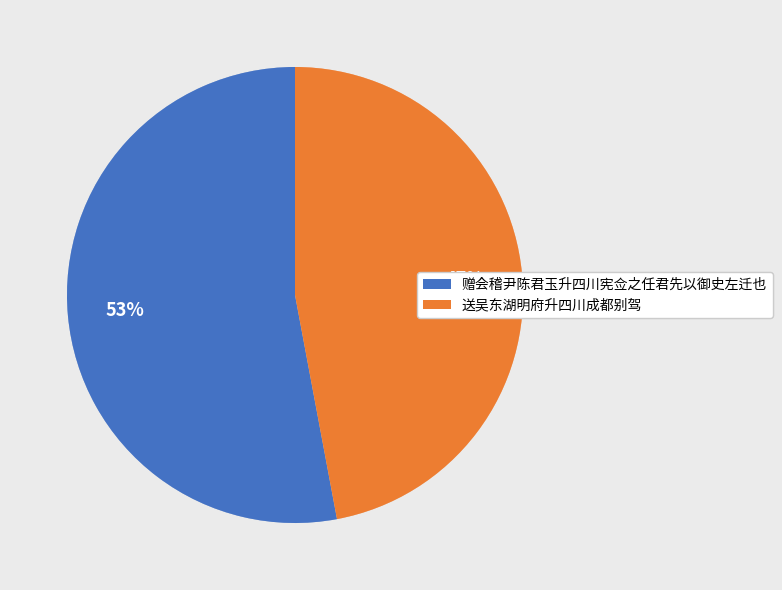

Do 送吴东湖明府升四川成都别驾 and 赠会稽尹陈君玉升四川宪佥之任君先以御史左迁也 together represent more than half of the pie?

Yes